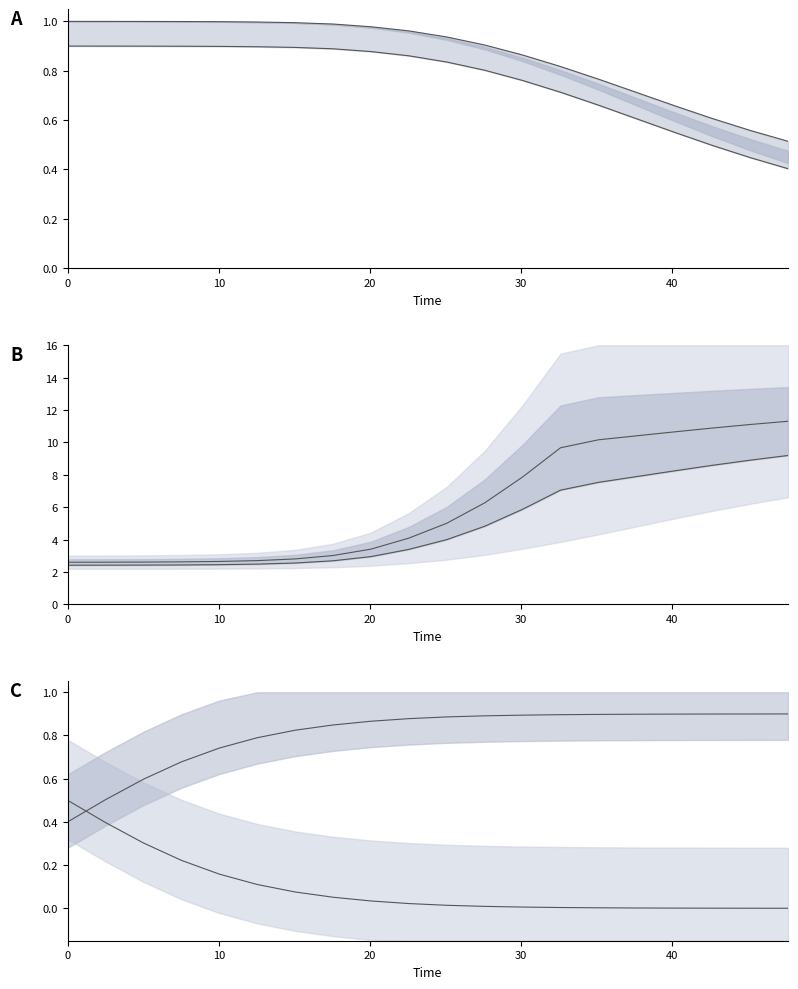

Does the chart have visible grid lines?

No